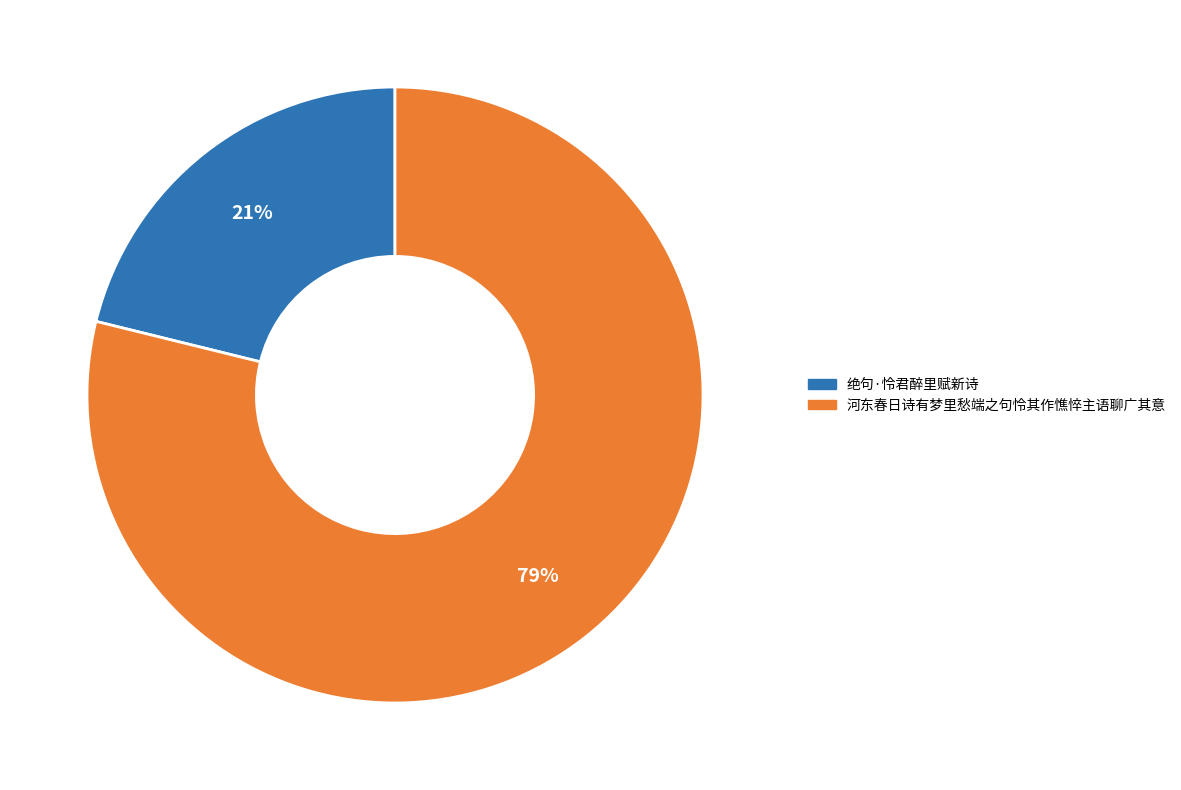

To the nearest percent, what is the difference between the 河东春日诗有梦里愁端之句怜其作憔悴主语聊广其意 and 绝句·怜君醉里赋新诗 slice percentages?

58%